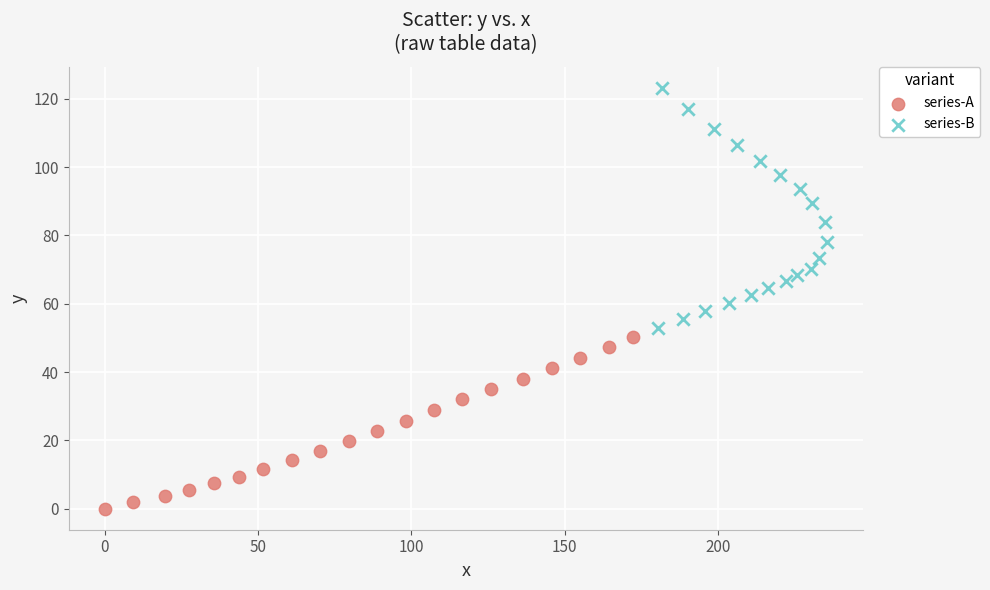

What are all the series names shown in the legend?

series-A, series-B